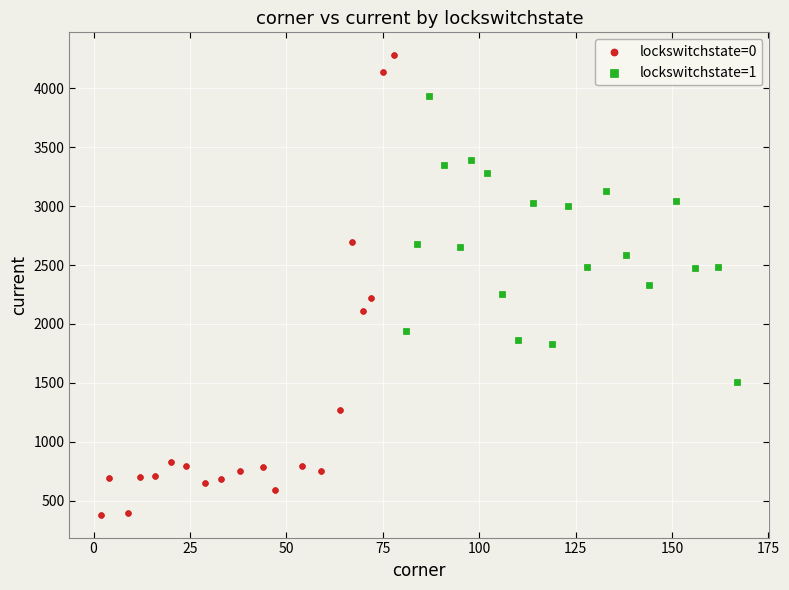

Which series reaches the minimum Y coordinate?

lockswitchstate=0